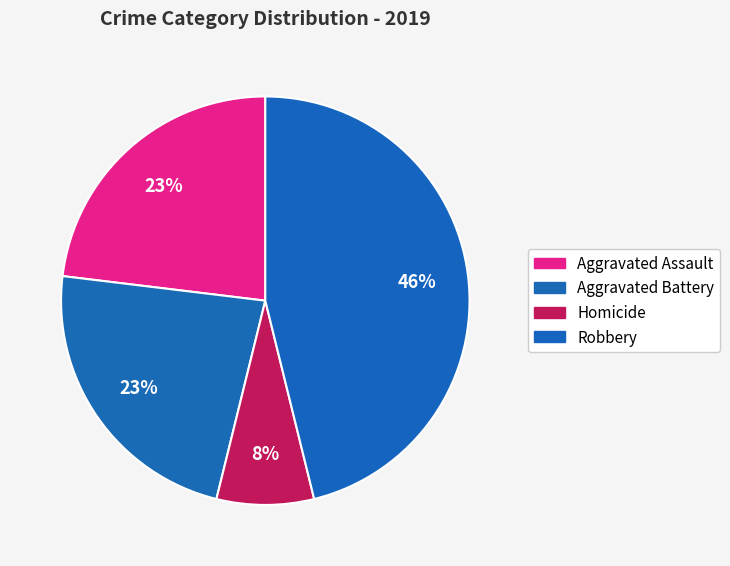

Count the number of slices in the pie.

4